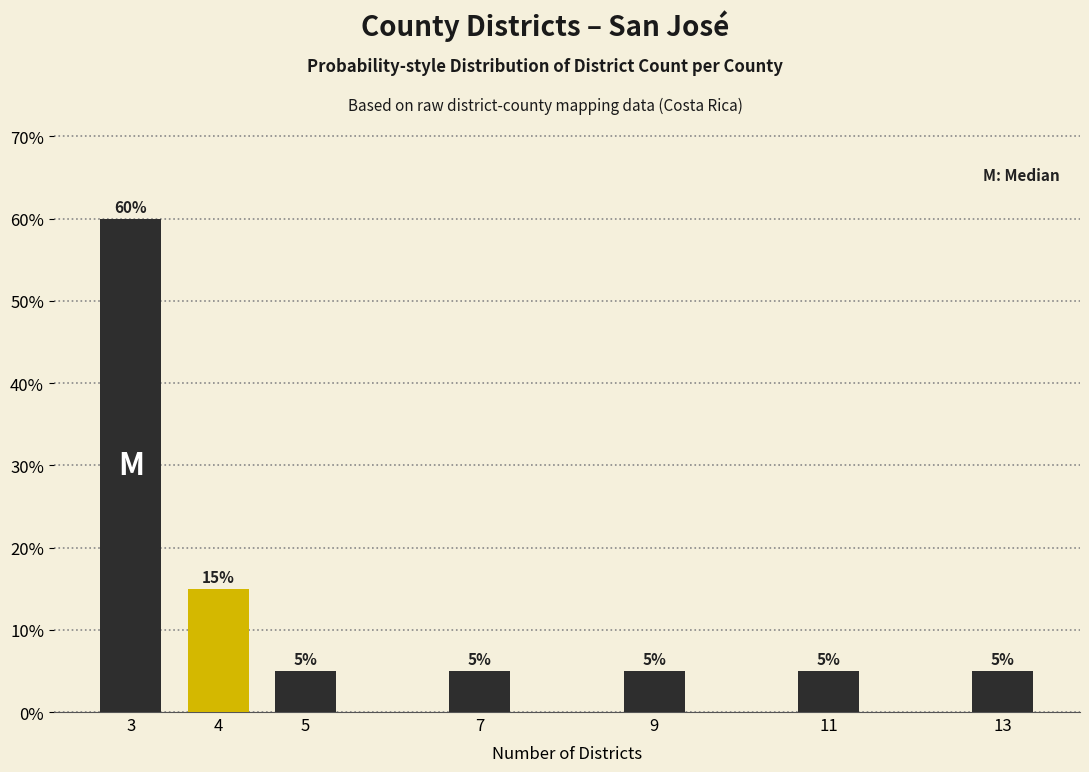

Reading right to left, list all the values displayed in this chart.

13=5	11=5	9=5	7=5	5=5	4=15	3=60